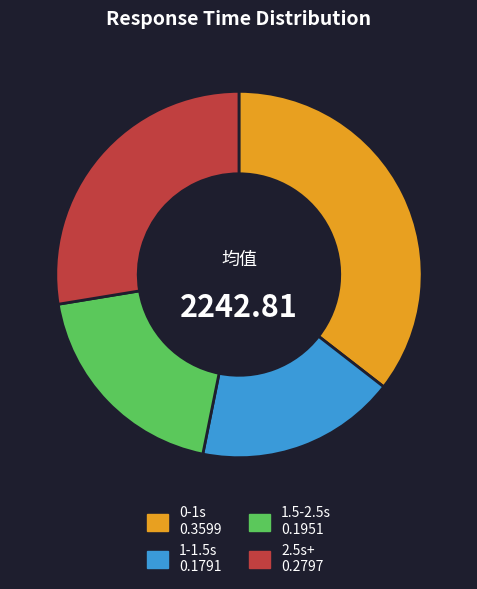

Does any single category account for the majority?

No